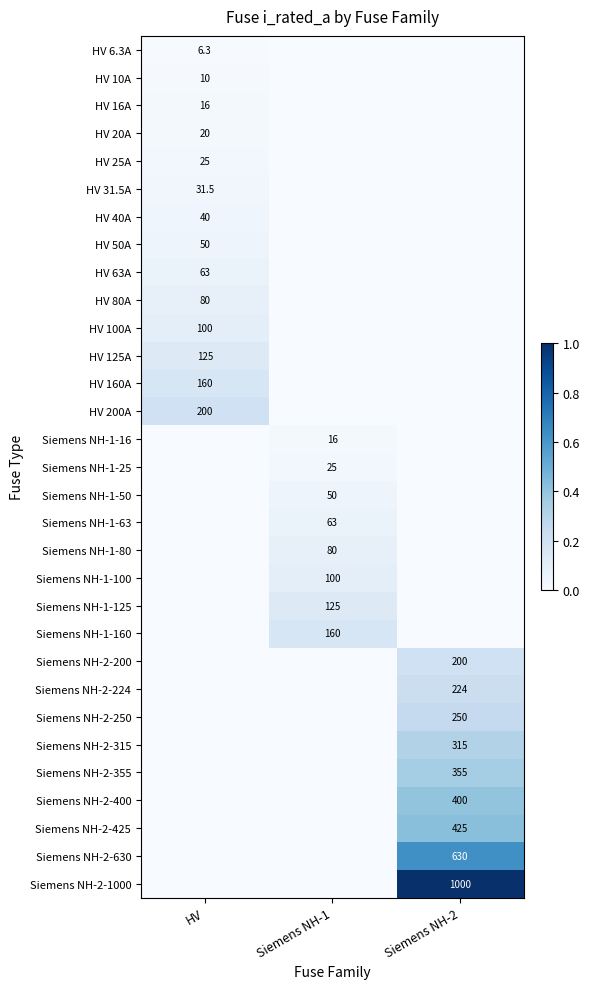

True or false: HV 100A has a value of 27.5 at HV.

False